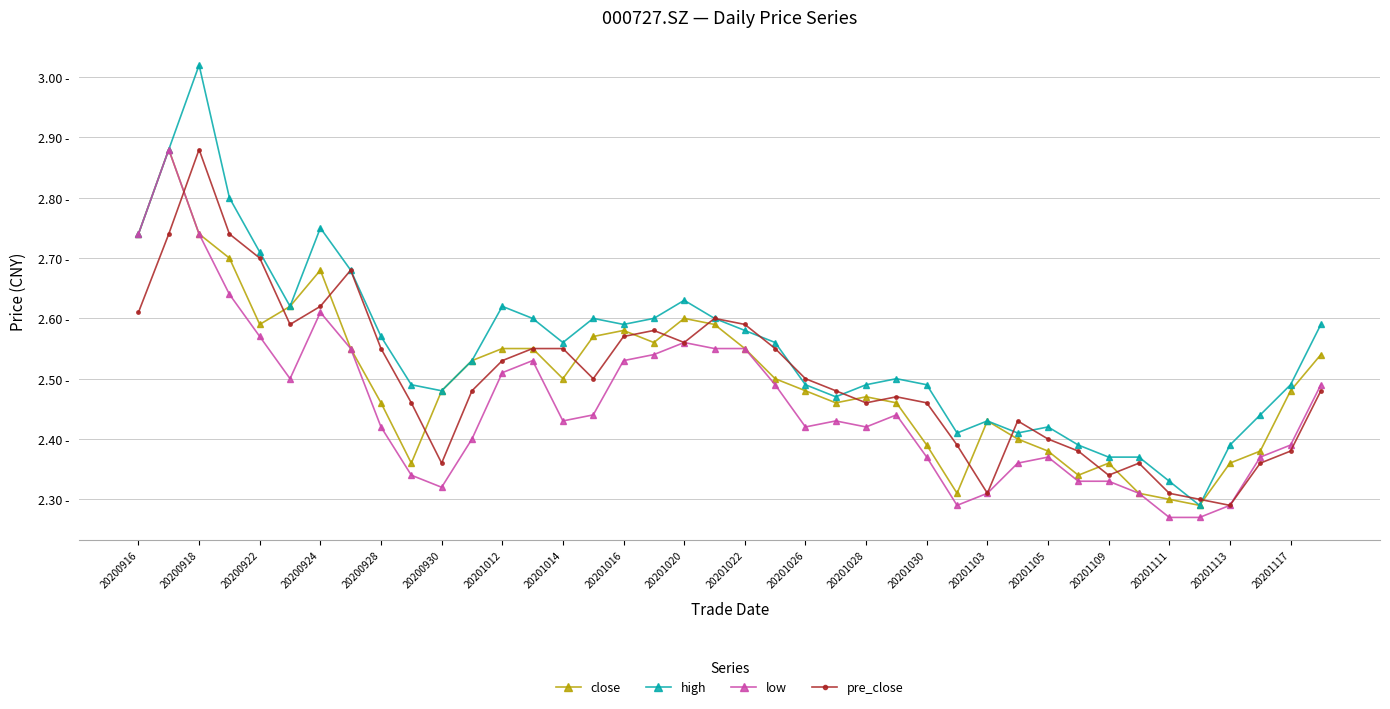

Reading left to right, extract all data points from this chart.

close: 2.7	2.9	2.7	2.7	2.6	2.6	2.7	2.5	2.5	2.4	2.5	2.5	2.5	2.5	2.5	2.6	2.6	2.6	2.6	2.6	2.5	2.5	2.5	2.5	2.5	2.5	2.4	2.3	2.4	2.4	2.4	2.3	2.4	2.3	2.3	2.3	2.4	2.4	2.5	2.5
high: 2.7	2.9	3.0	2.8	2.7	2.6	2.8	2.7	2.6	2.5	2.5	2.5	2.6	2.6	2.6	2.6	2.6	2.6	2.6	2.6	2.6	2.6	2.5	2.5	2.5	2.5	2.5	2.4	2.4	2.4	2.4	2.4	2.4	2.4	2.3	2.3	2.4	2.4	2.5	2.6
low: 2.7	2.9	2.7	2.6	2.6	2.5	2.6	2.5	2.4	2.3	2.3	2.4	2.5	2.5	2.4	2.4	2.5	2.5	2.6	2.5	2.5	2.5	2.4	2.4	2.4	2.4	2.4	2.3	2.3	2.4	2.4	2.3	2.3	2.3	2.3	2.3	2.3	2.4	2.4	2.5
pre_close: 2.6	2.7	2.9	2.7	2.7	2.6	2.6	2.7	2.5	2.5	2.4	2.5	2.5	2.5	2.5	2.5	2.6	2.6	2.6	2.6	2.6	2.5	2.5	2.5	2.5	2.5	2.5	2.4	2.3	2.4	2.4	2.4	2.3	2.4	2.3	2.3	2.3	2.4	2.4	2.5